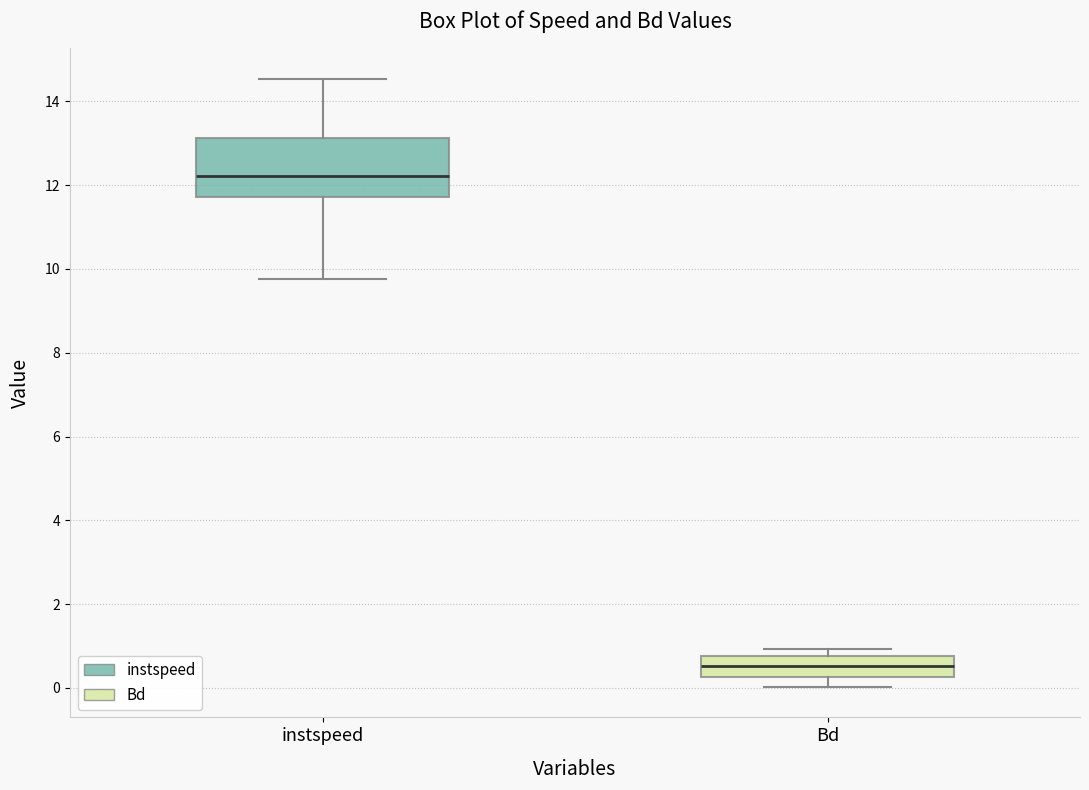

Where does the lower whisker of the box for Bd end on the y-axis? The values are not printed on the chart, so give them approximately, as read against the axis.

0.0